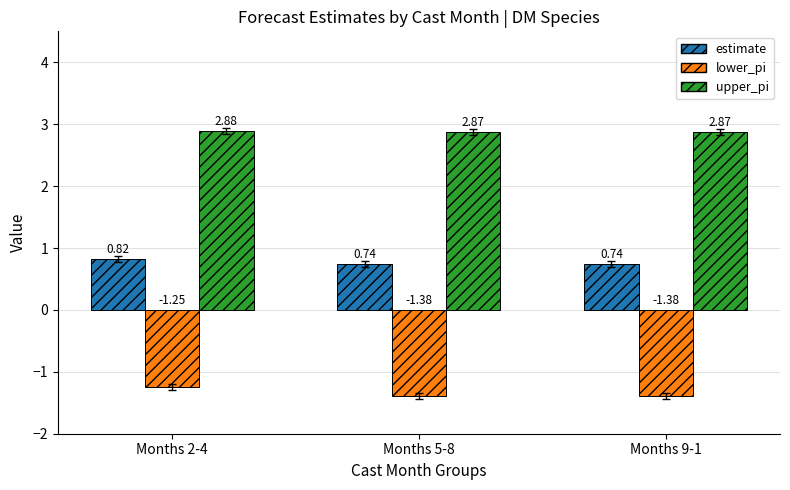

Which series has the largest range (max minus min)?

lower_pi